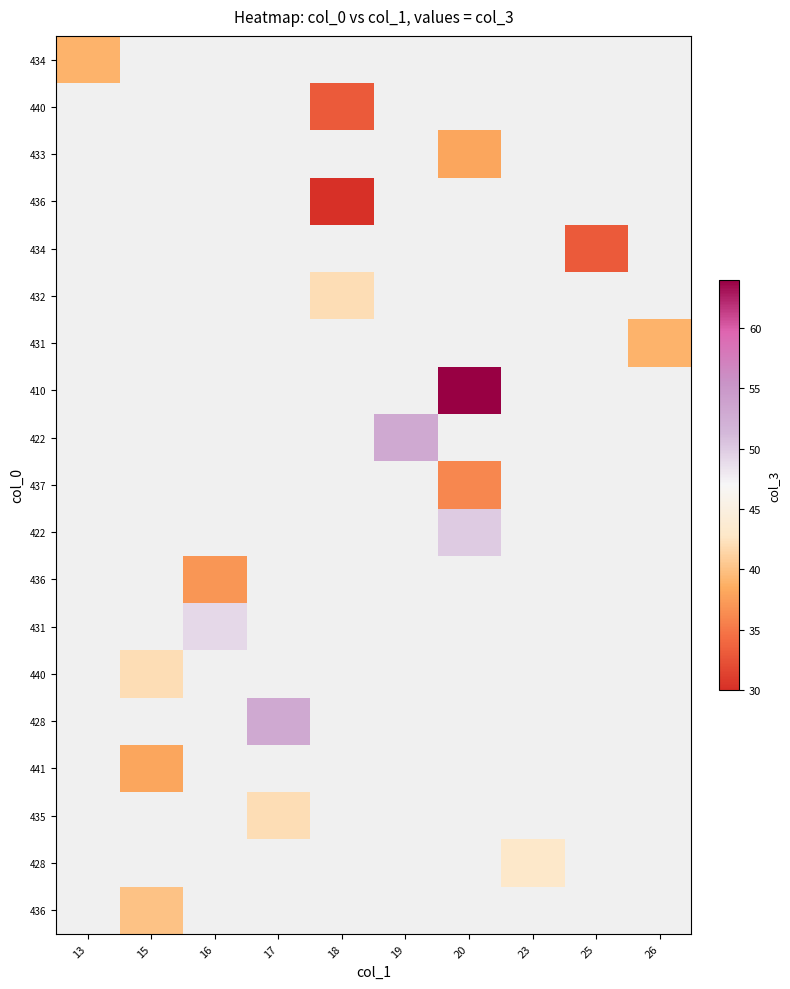

What is the minimum value shown in the chart?

30.0